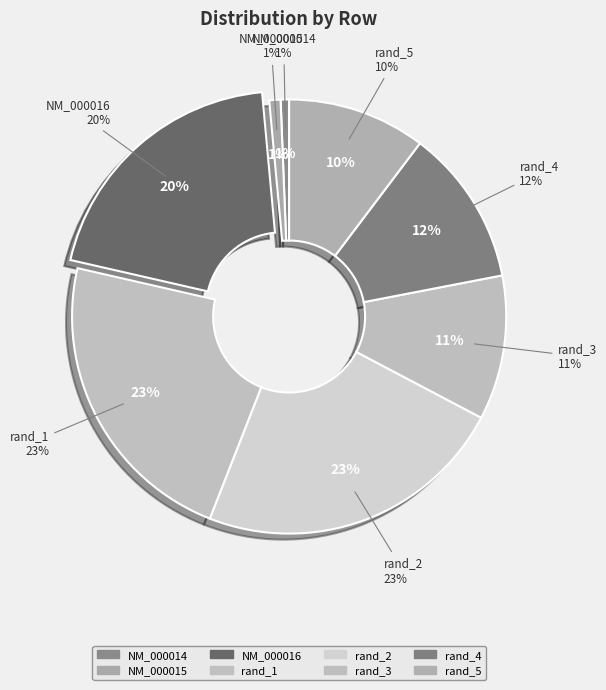

What is the smallest slice in the pie chart?

NM_000014